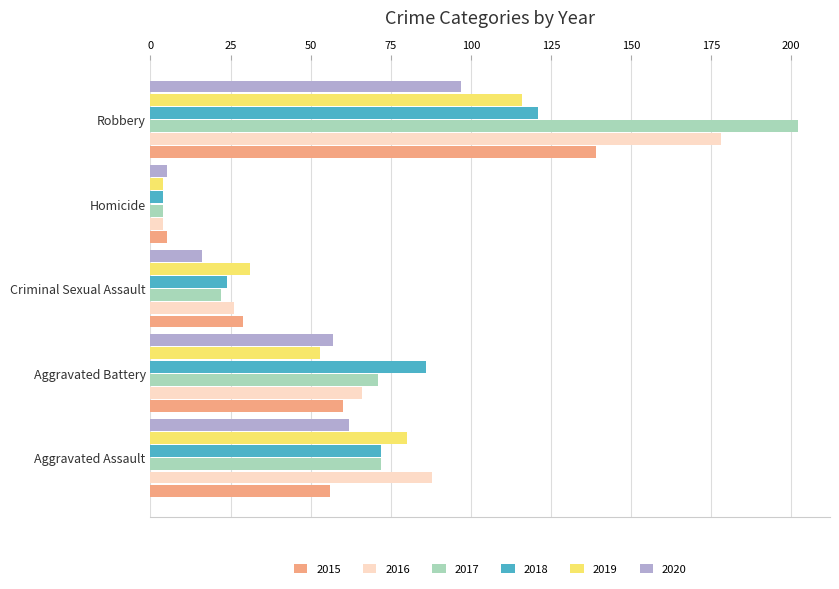

What is the spread (max minus min) of values at Aggravated Assault?

32